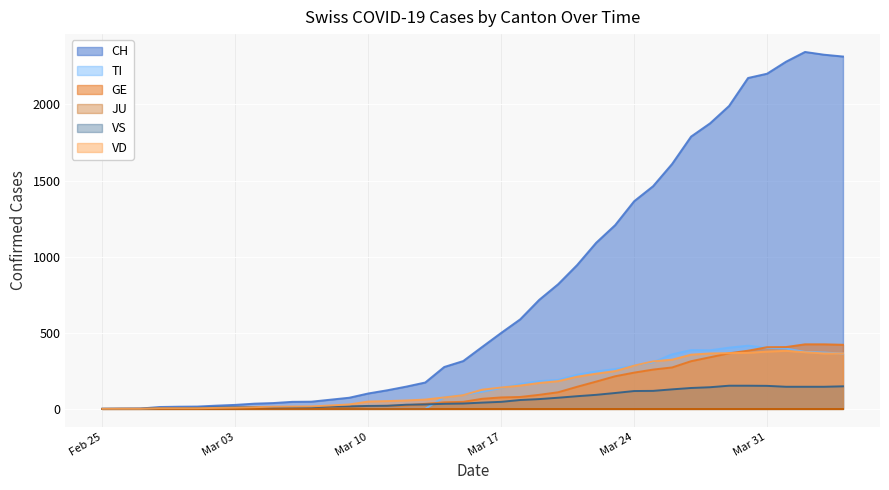

Which series has the largest total across all categories?

CH